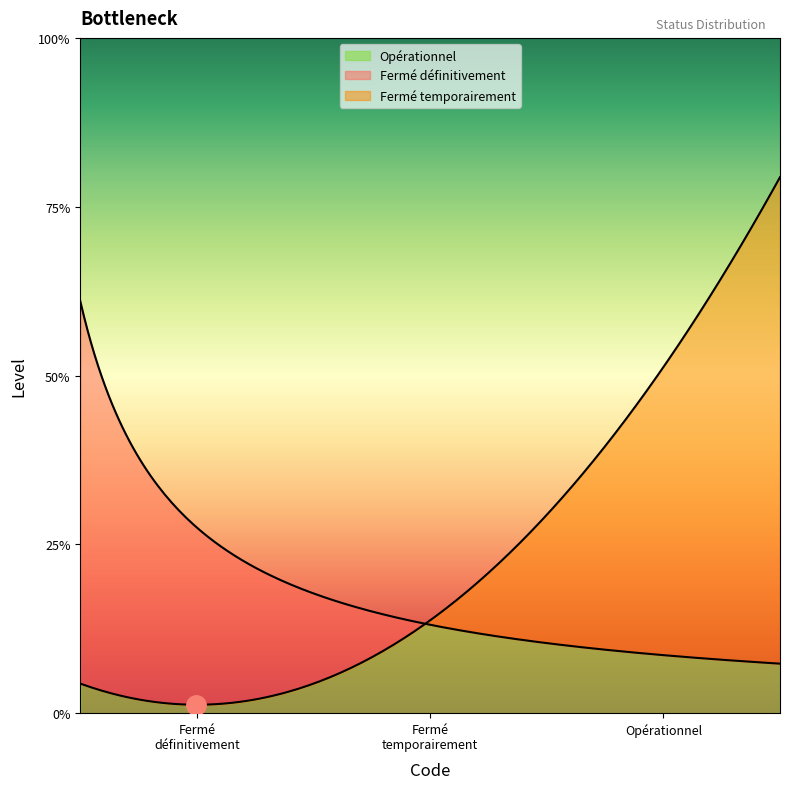

How many categories are shown in the chart?

3